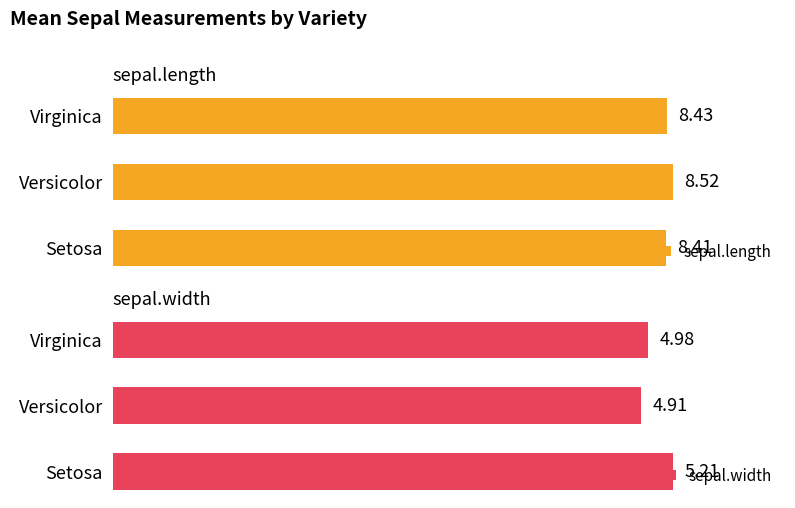

Which category has the highest value in the sepal.length series?

Versicolor